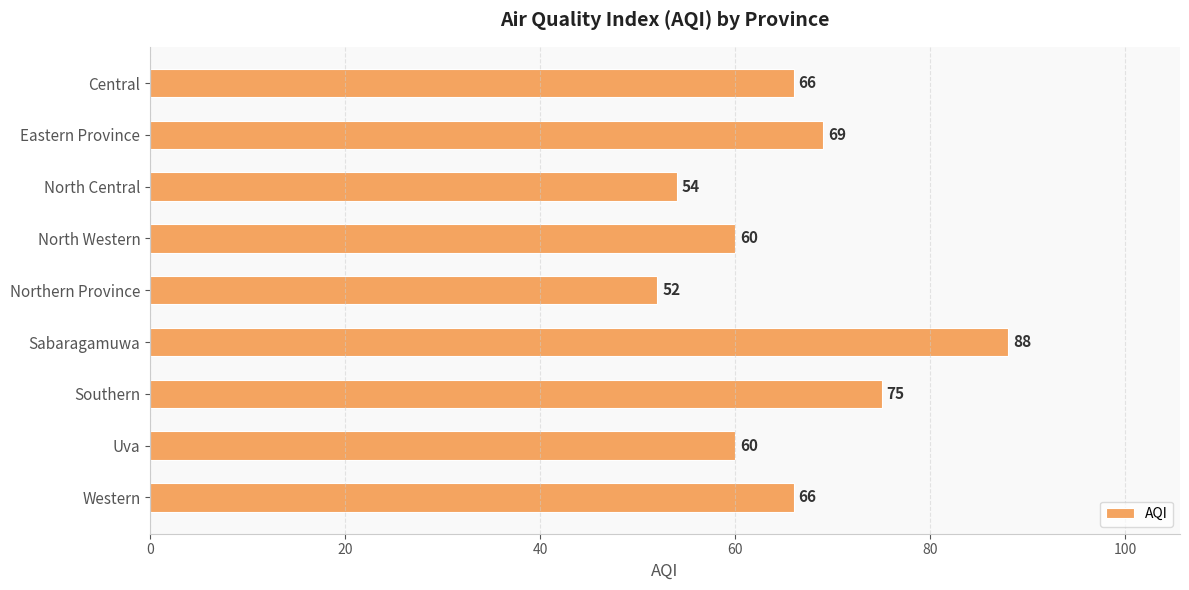

Approximately how many times larger is the value at Uva compared to Central?

0.9